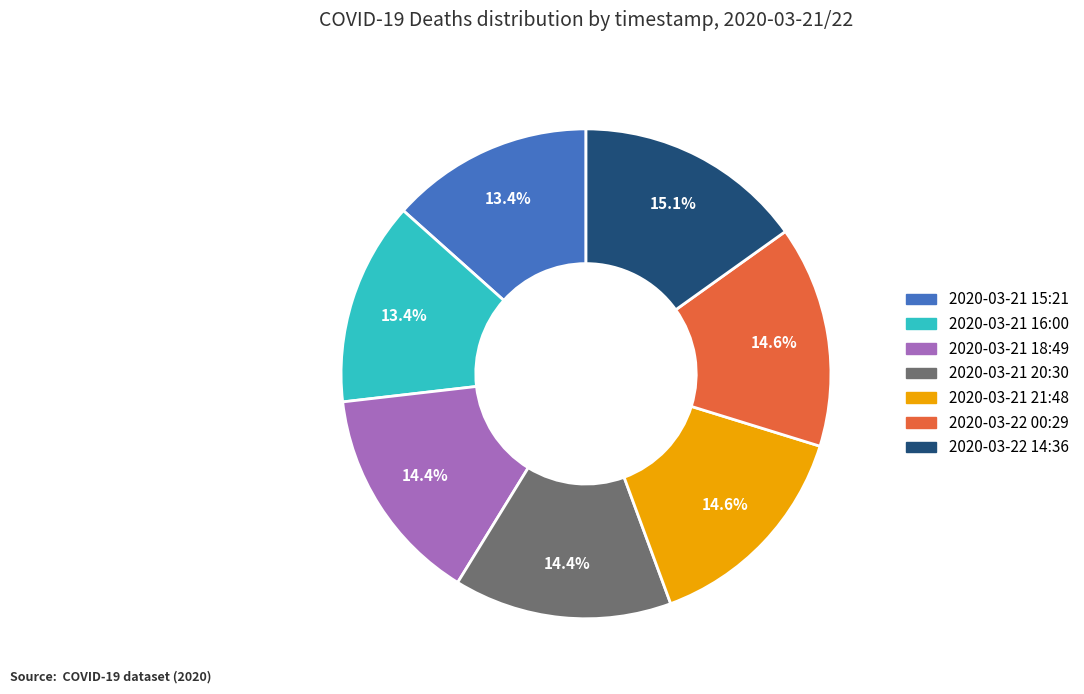

What is the ratio of the value at 2020-03-22 14:36 to the value at 2020-03-22 00:29?

1.0